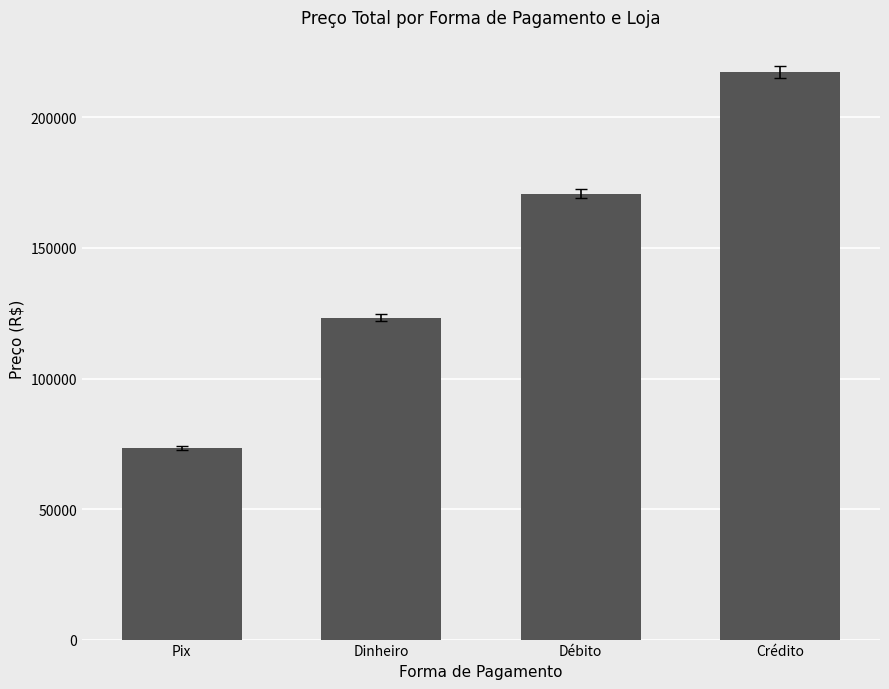

Reading right to left, what are all the values shown in this chart?

217563	170765	123239	73297